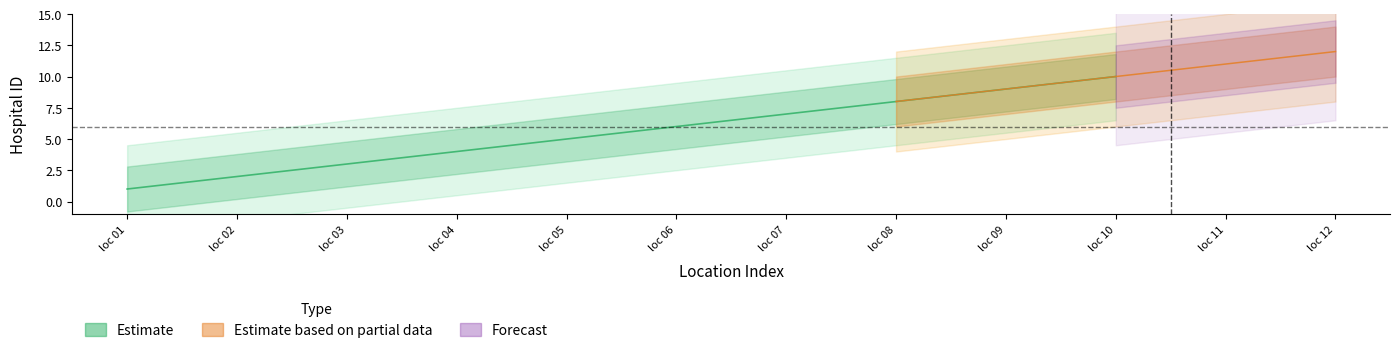

Is it true that the value at 10 is 15?

False